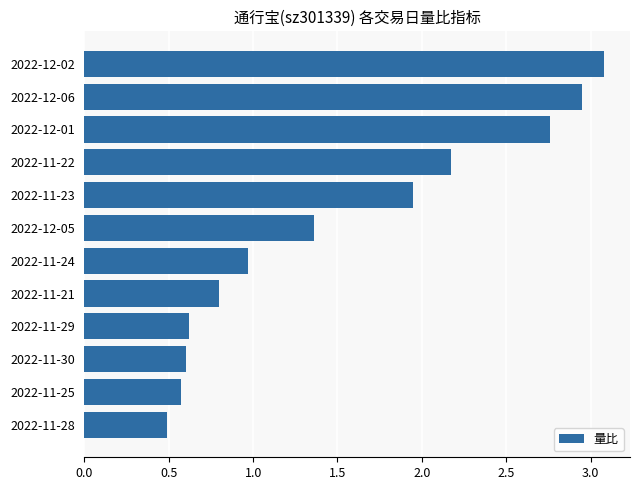

At which label is the value closest to 1?

2022-11-24